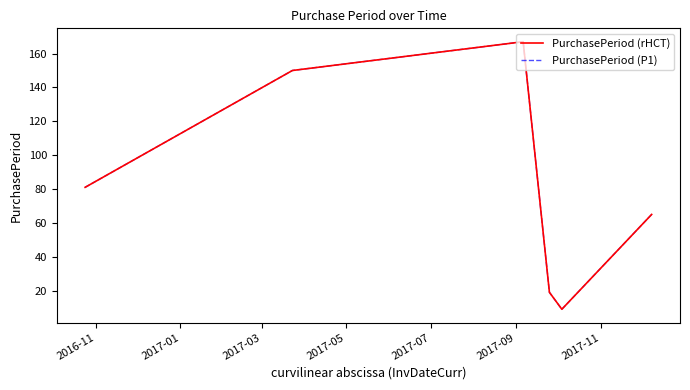

What is the difference between the maximum and minimum values in the PurchasePeriod (P1) series?

158